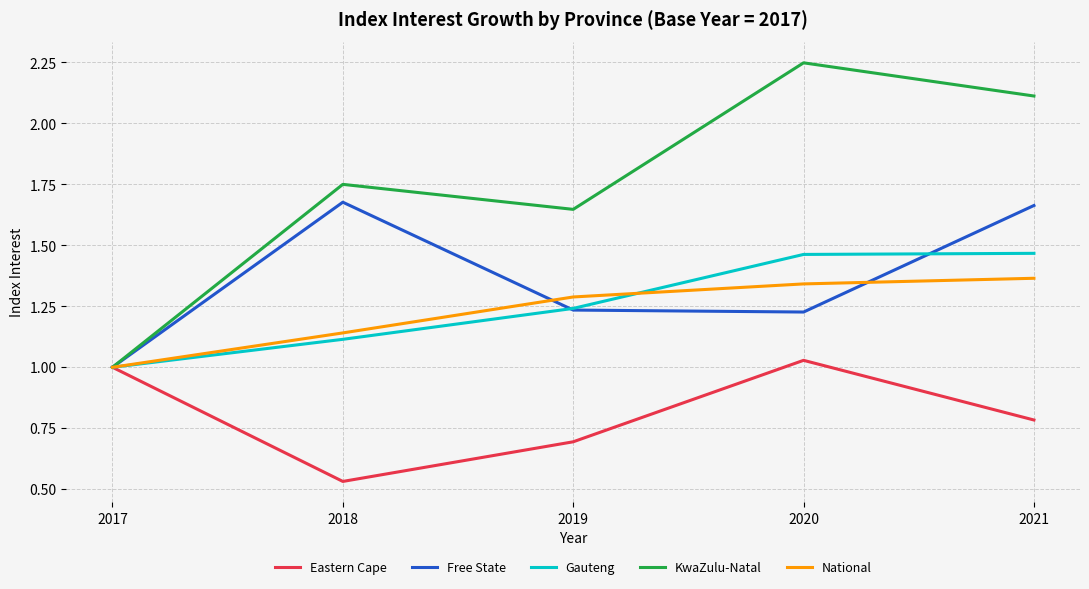

The value of Eastern Cape at 2017 is 0.2. True or false?

False